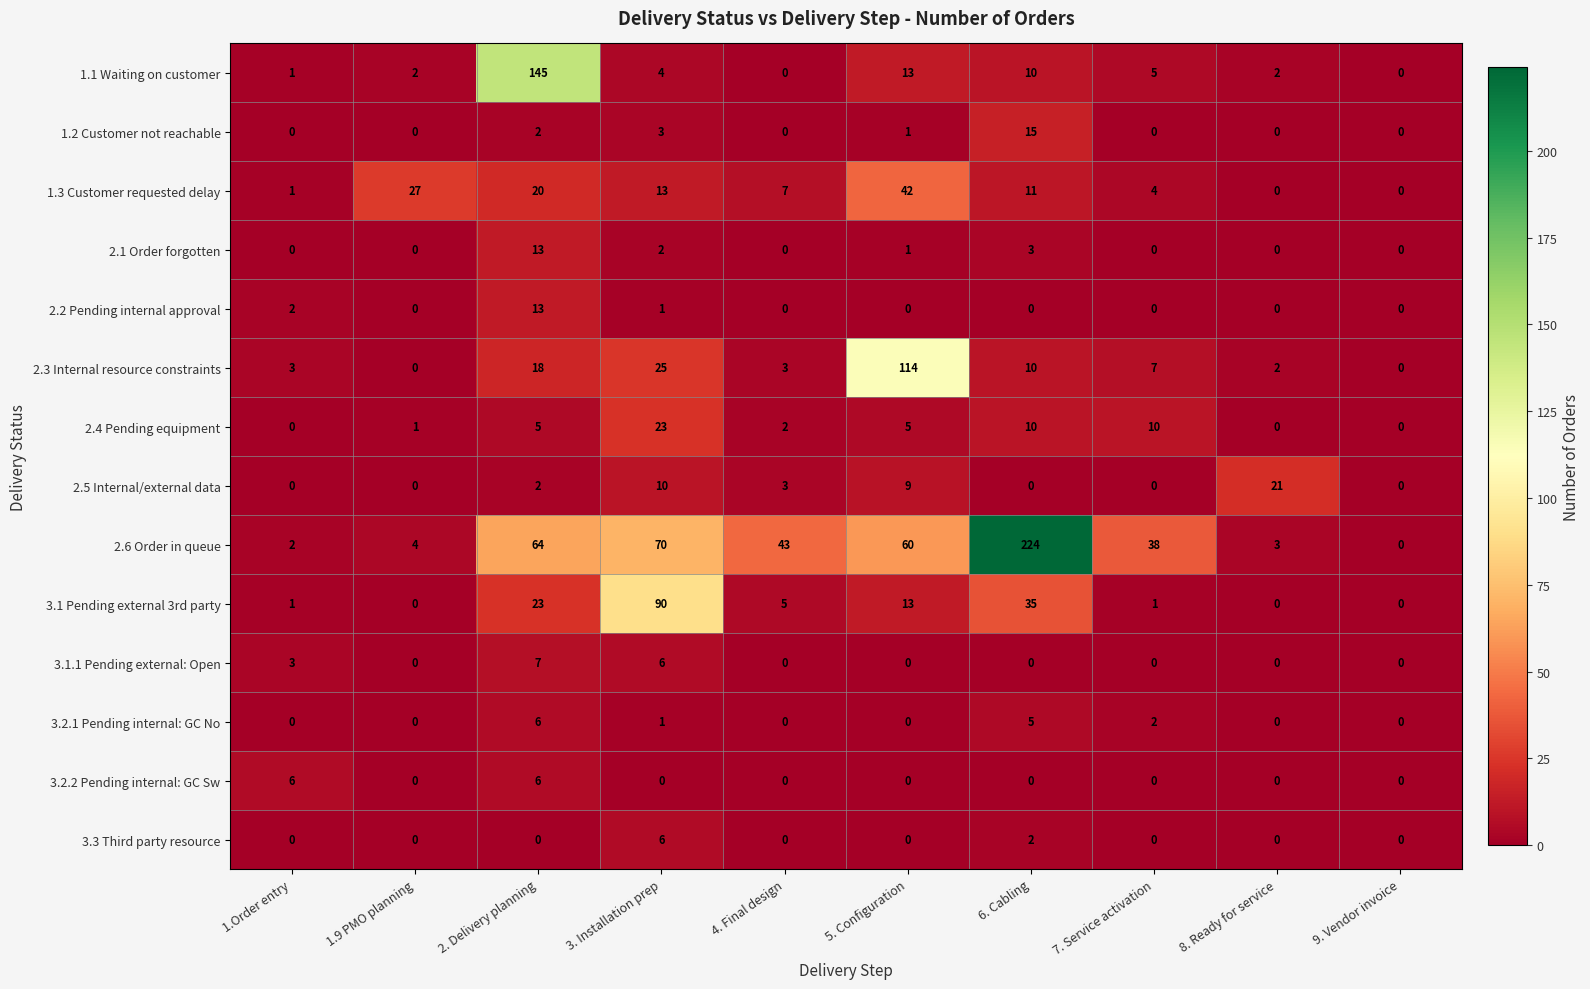

The 3.1.1 Pending external: Open series shows 3 at 9. Vendor invoice. True or false?

False